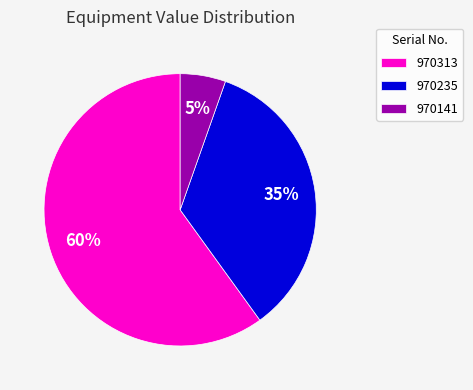

The 970141 slice represents 5% of the pie. True or false?

True